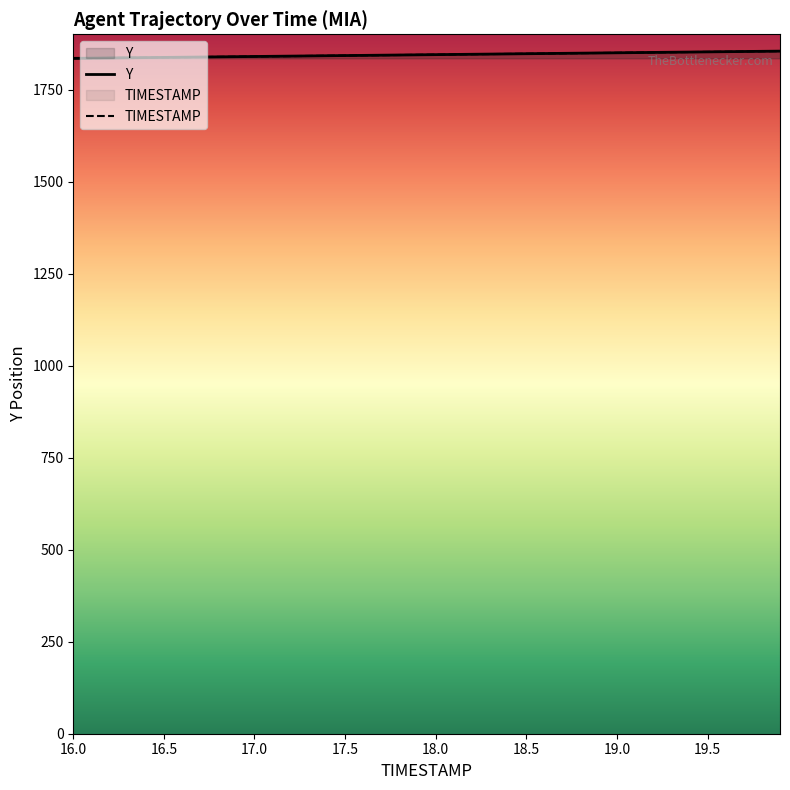

True or false: Y and TIMESTAMP intersect in this chart.

True